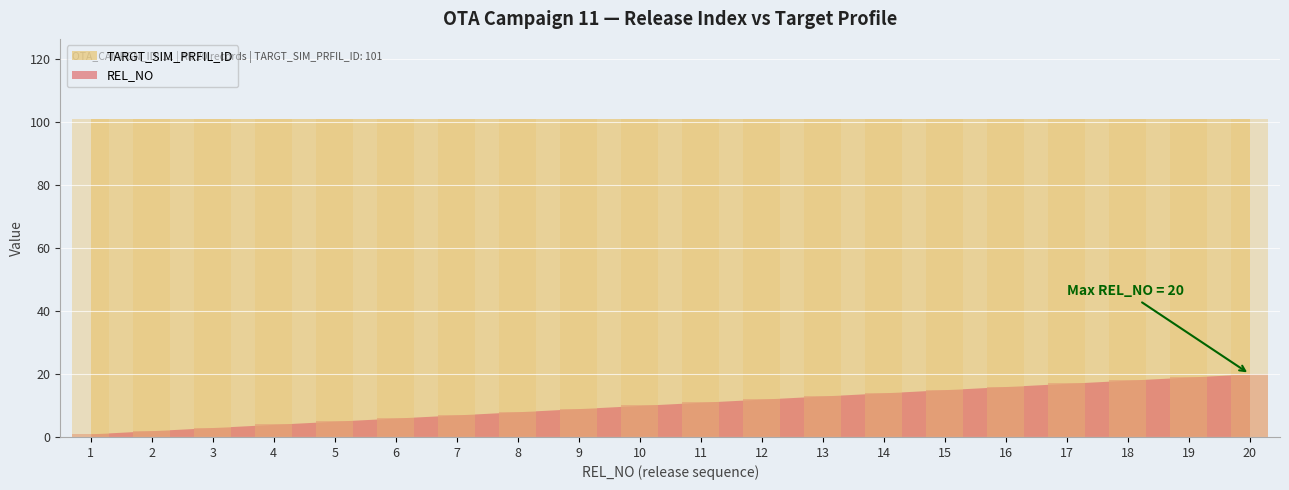

List the labels in order of value, smallest first.

1, 2, 3, 4, 5, 6, 7, 8, 9, 10, 11, 12, 13, 14, 15, 16, 17, 18, 19, 20